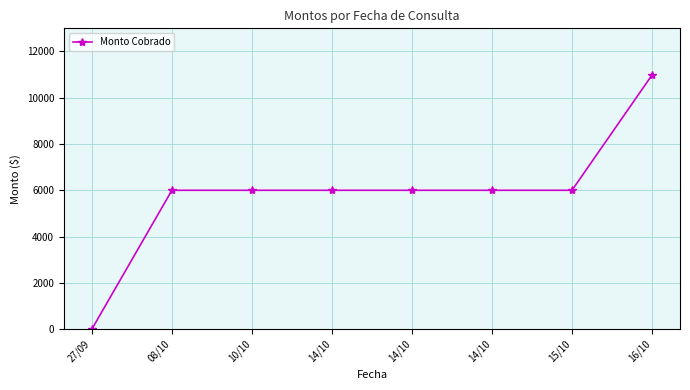

What is the approximate value at 14/10, to the nearest 100?

6000